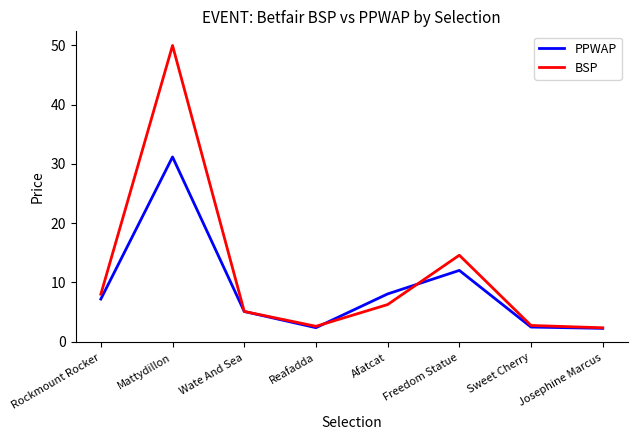

Where does the PPWAP series first go above 7?

Rockmount Rocker